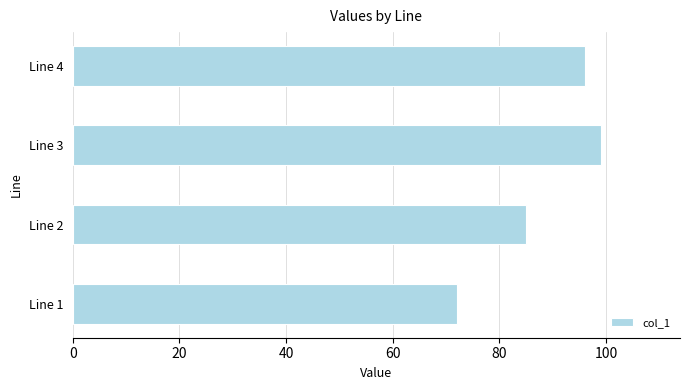

What is the difference between the maximum and minimum values?

27